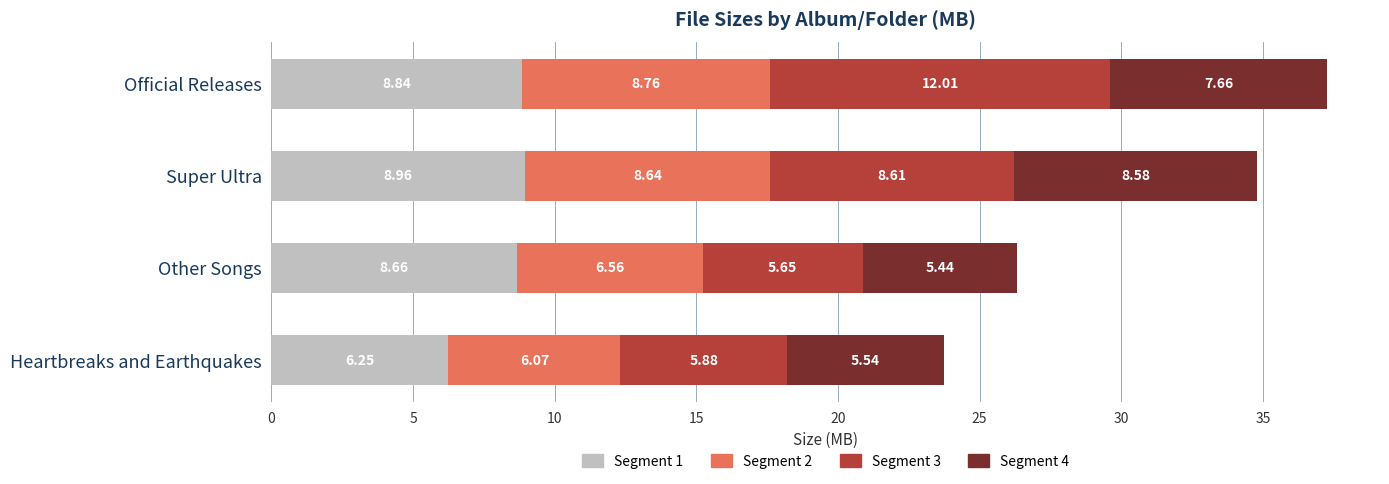

Which category has the lowest value in the Segment 1 series?

Heartbreaks and Earthquakes